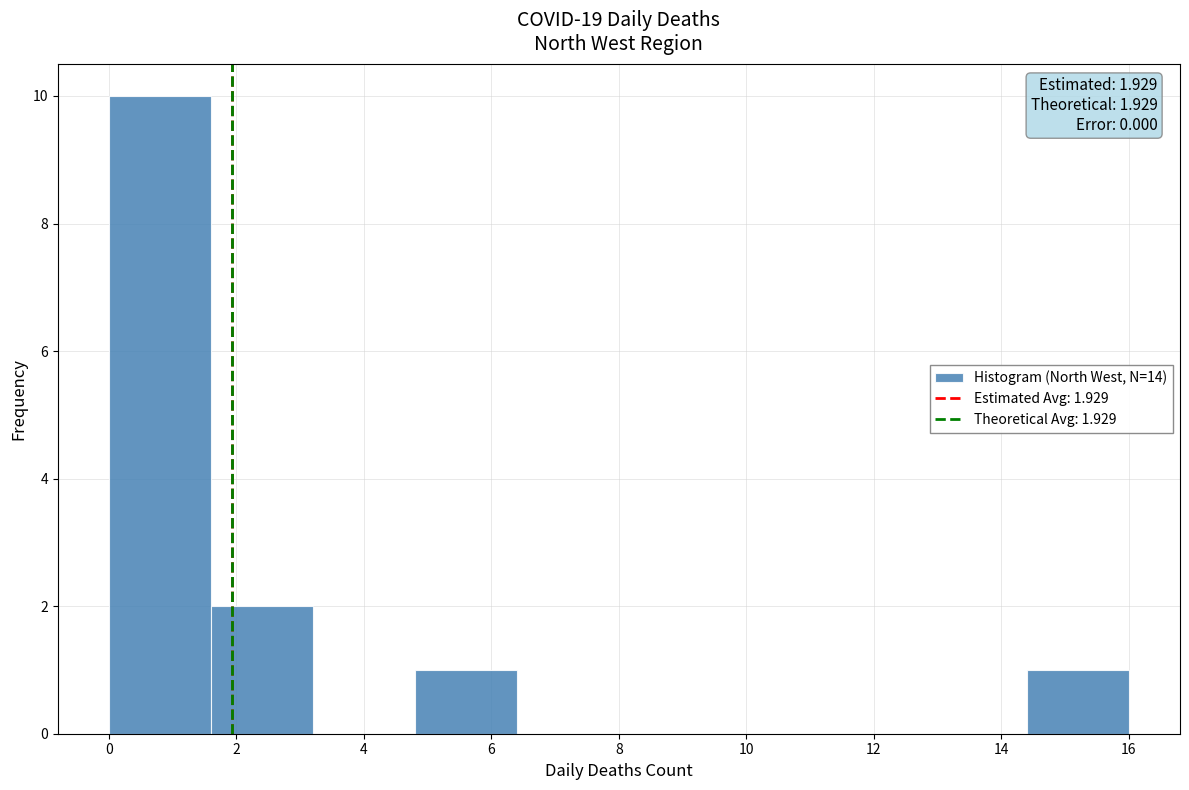

Which range on the x-axis has the tallest bar?

0.0 to 1.6